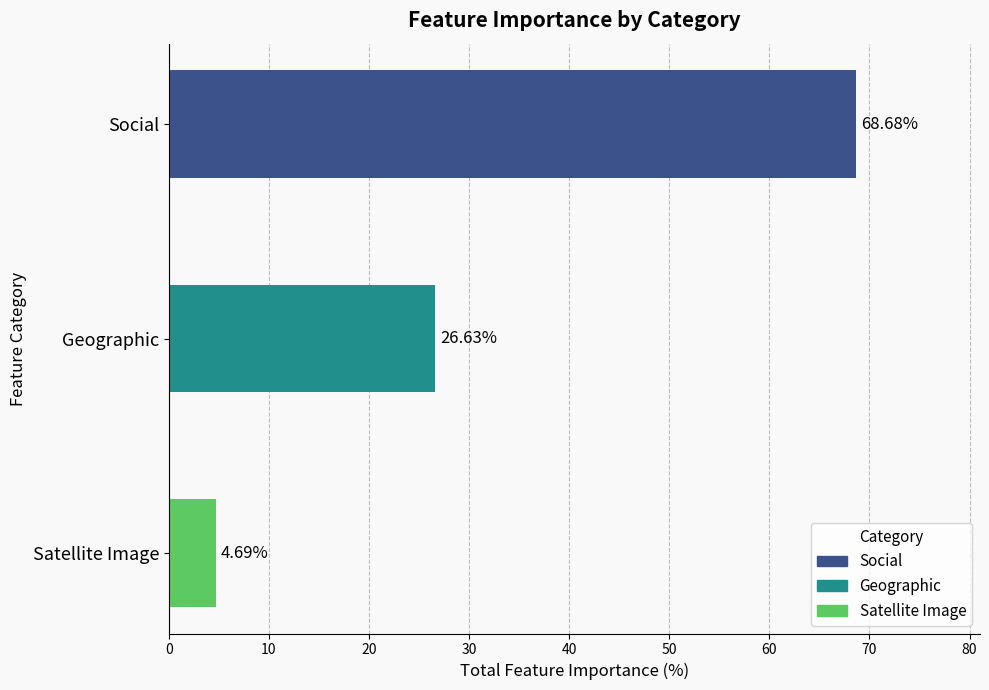

What is the maximum value shown in the chart?

68.7